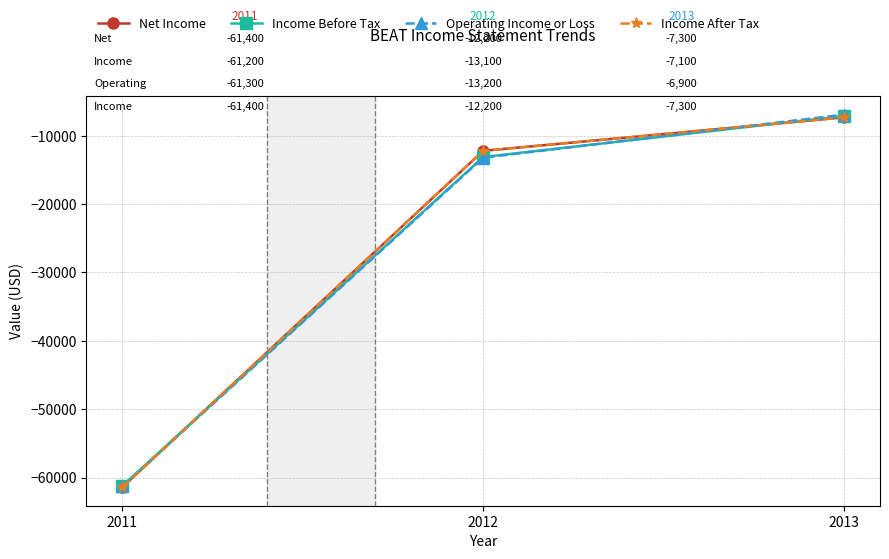

Rank the series at 2011 from lowest to highest value.

Net Income, Income After Tax, Operating Income or Loss, Income Before Tax